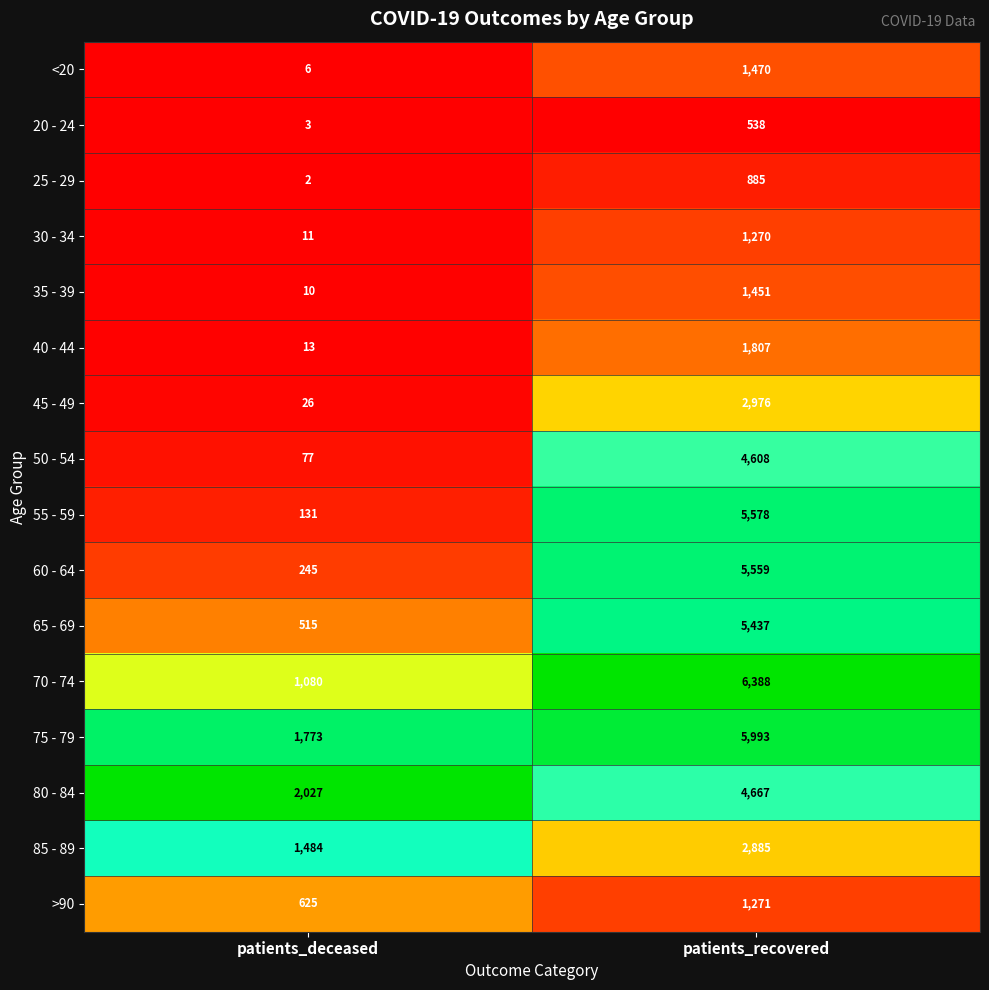

What value does the <20 series have at patients_deceased?

6